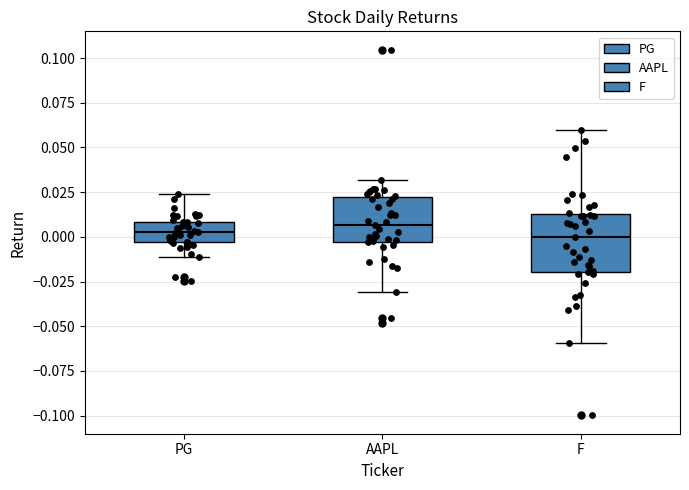

Reading left to right, transcribe this box plot: for each box, give where its median line is, the range the box spans, and where its two whiskers end, as read against the y-axis. The values are not printed on the chart, so give them approximately, as read against the axis.

PG: median 0.005, box -0.005 to 0.010, whiskers -0.010 to 0.025
AAPL: median 0.005, box -0.005 to 0.020, whiskers -0.030 to 0.030
F: median 0.000, box -0.020 to 0.015, whiskers -0.060 to 0.060